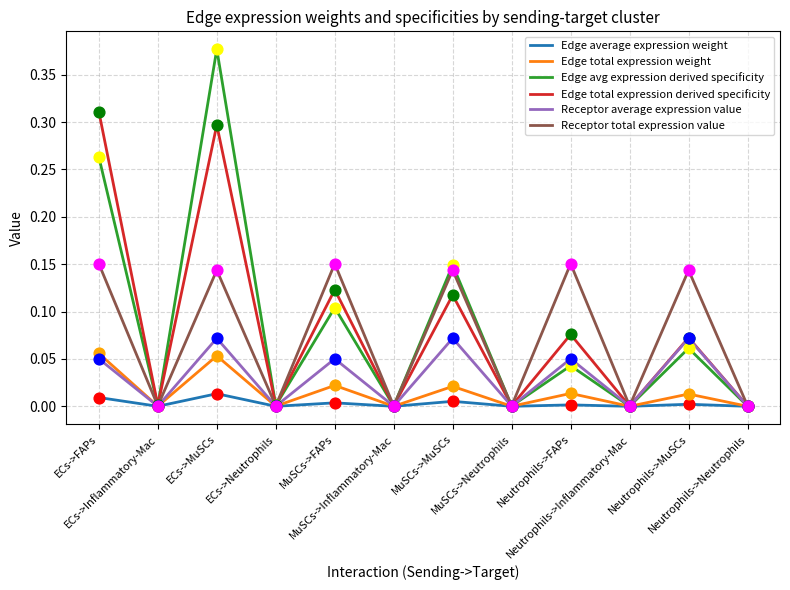

At which category is the sum across all series the highest?

ECs->MuSCs